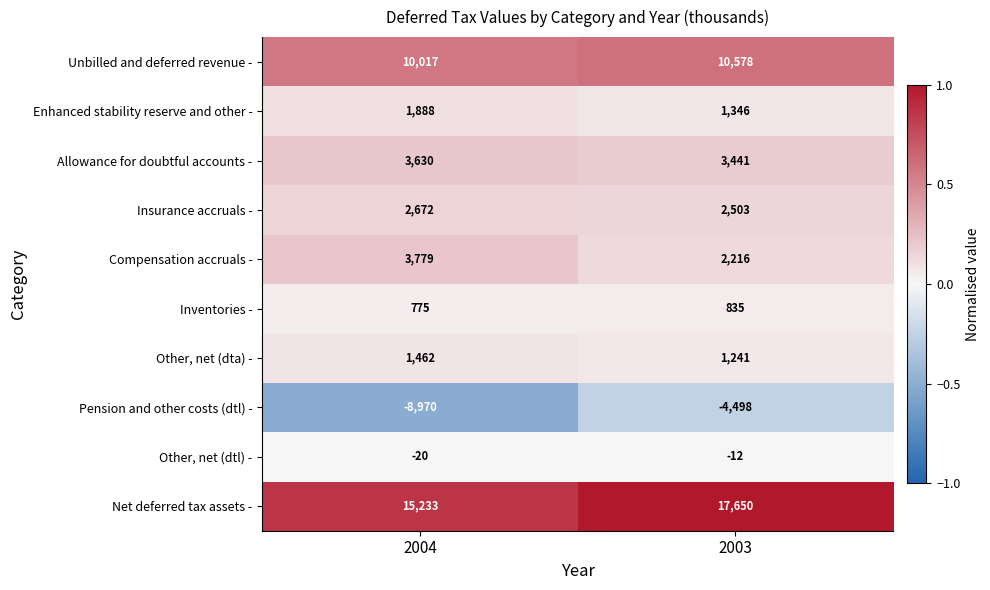

At which label does Other, net (dtl) - reach its peak?

2003